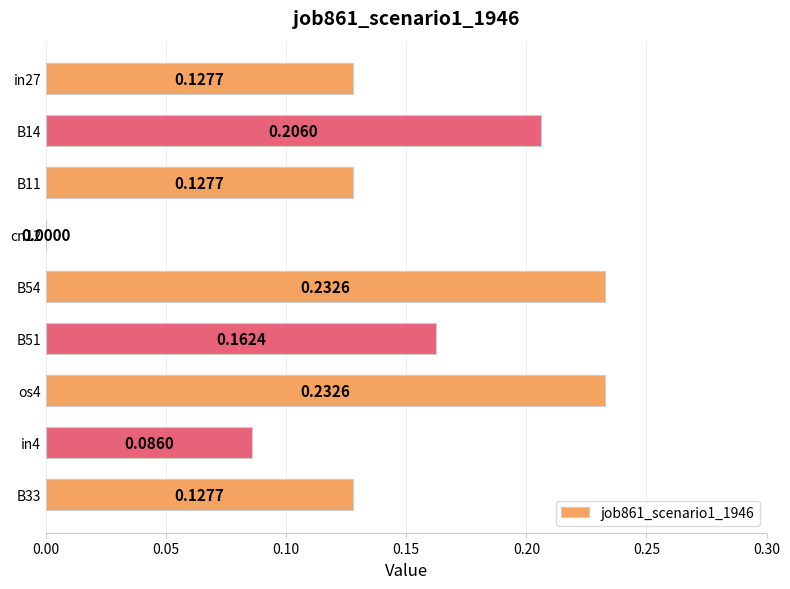

How many data points are above 0?

8